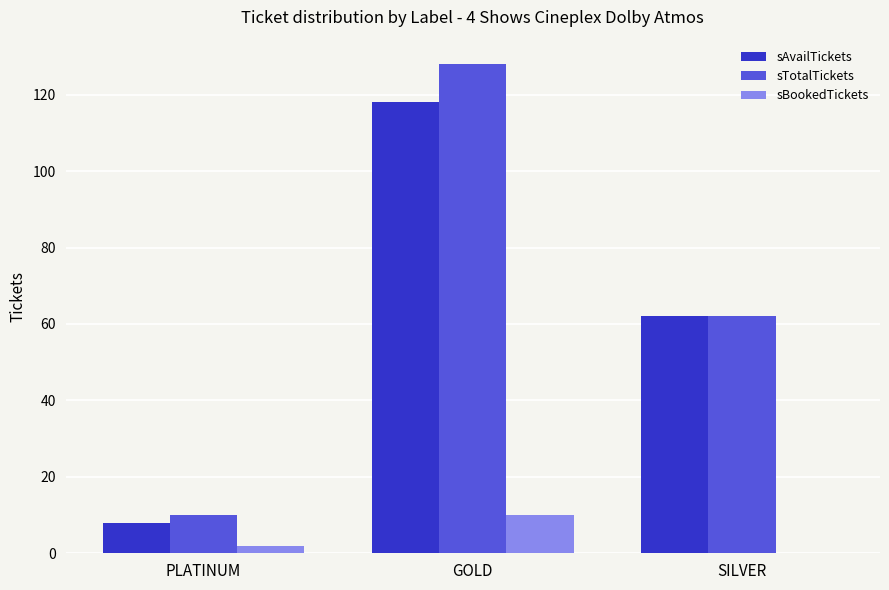

What is the sum of the sBookedTickets values at GOLD and SILVER?

10